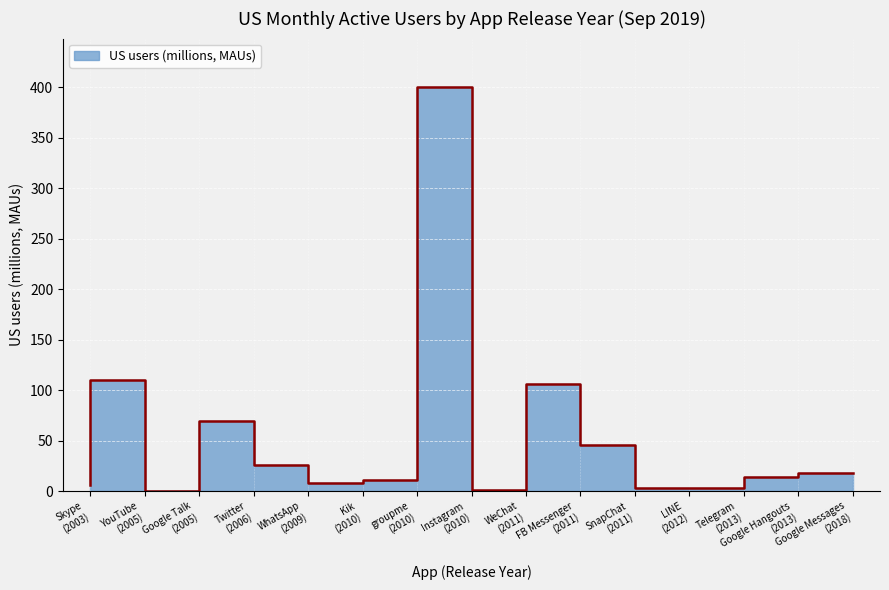

True or false: the data has more than 0 interior local peaks.

True